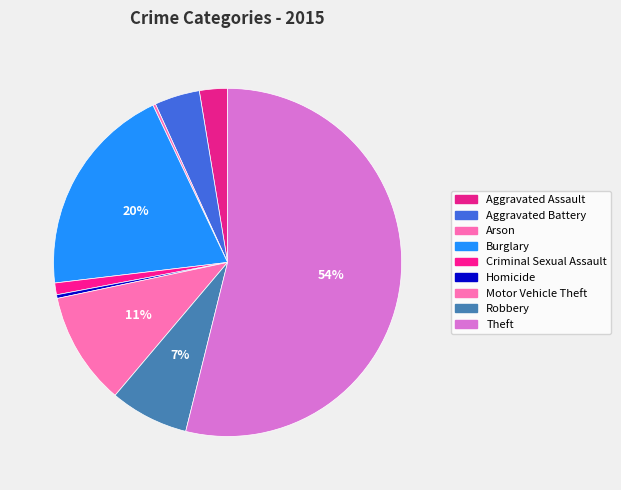

What is the majority slice?

Theft